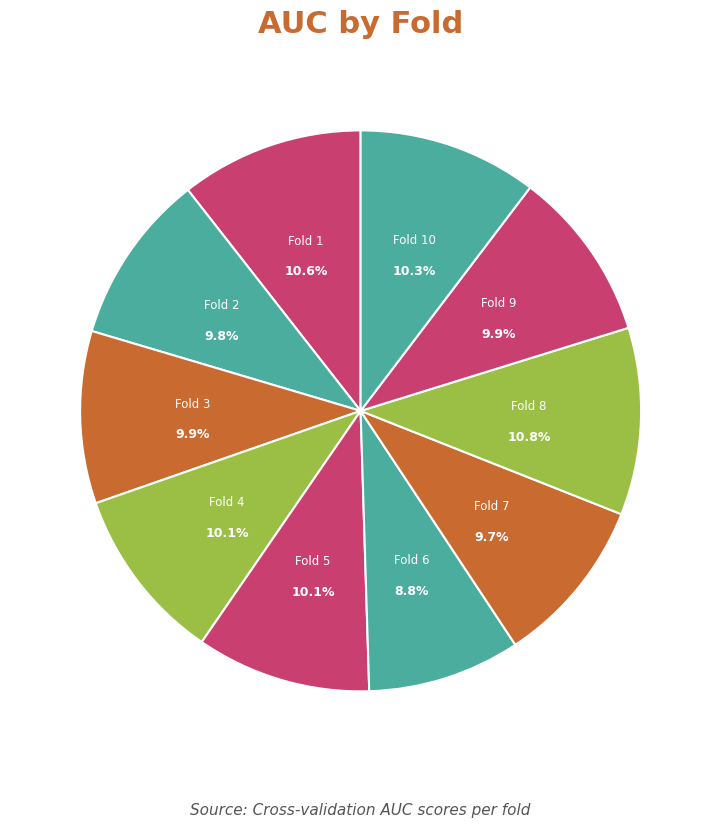

To the nearest percent, what percentage of the pie is Fold 2?

10%